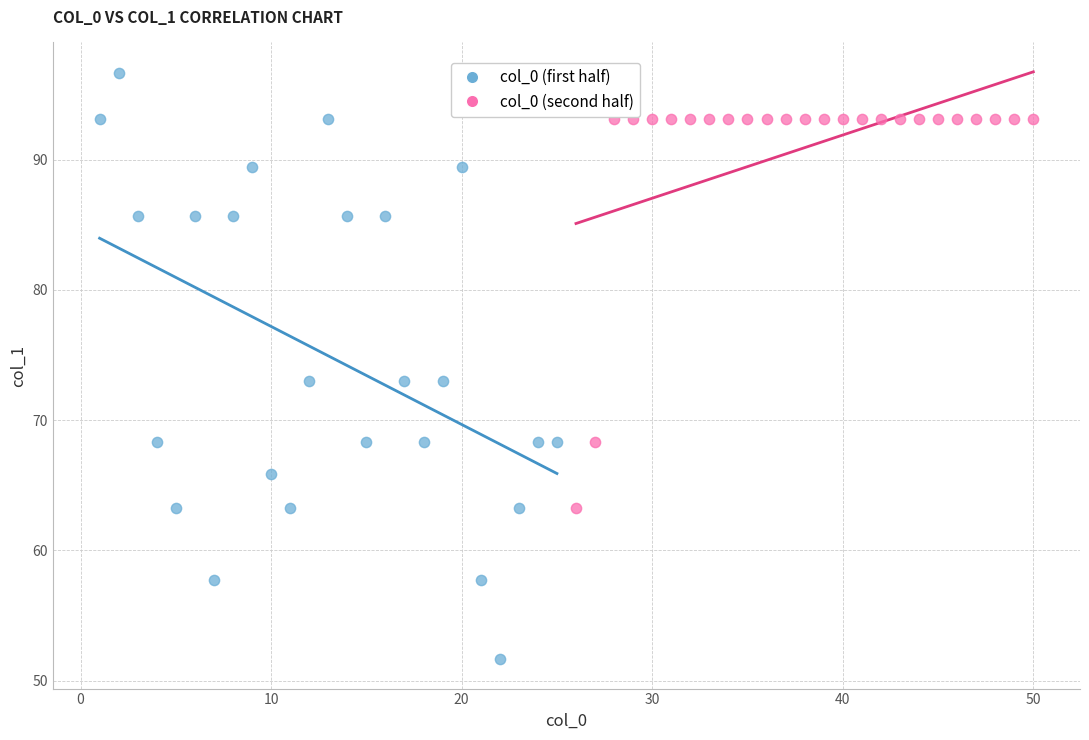

Which series reaches the minimum Y coordinate?

col_0 (first half)